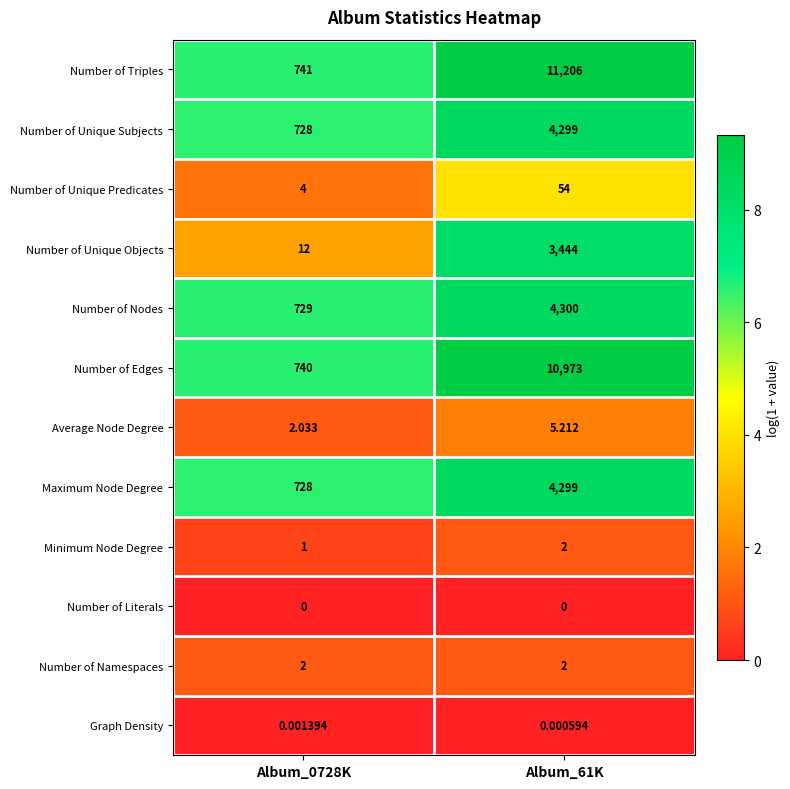

Is the value of Number of Edges at Album_61K greater than the value of Number of Triples at Album_61K?

No